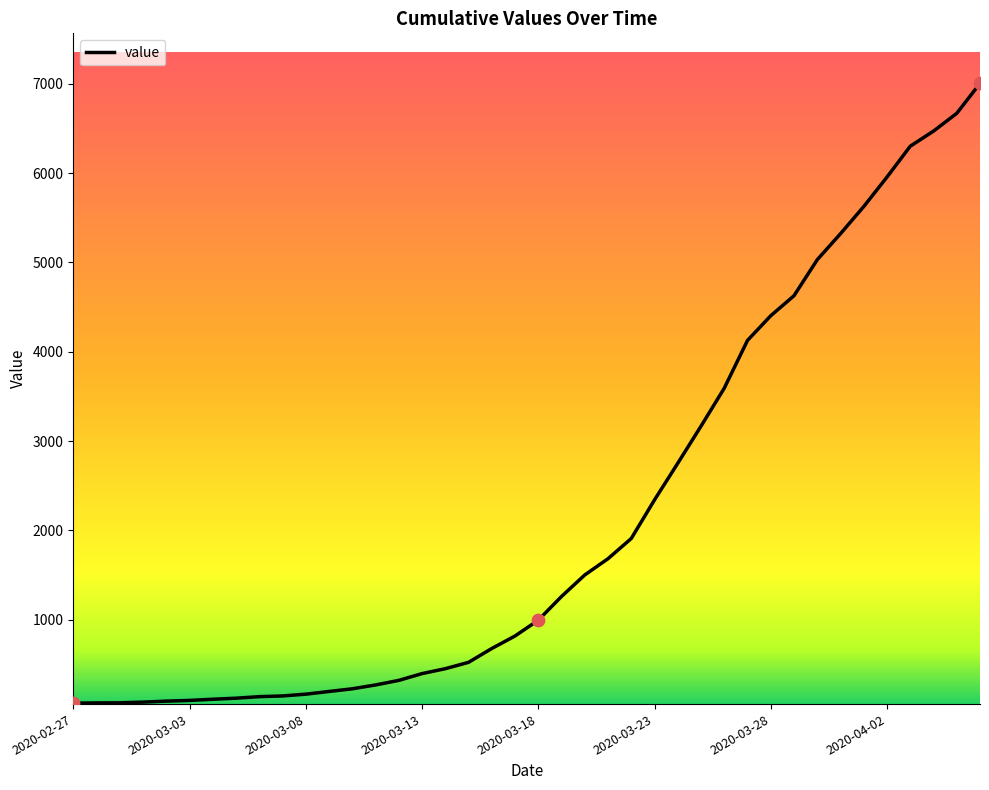

What is the maximum value shown in the chart?

7003